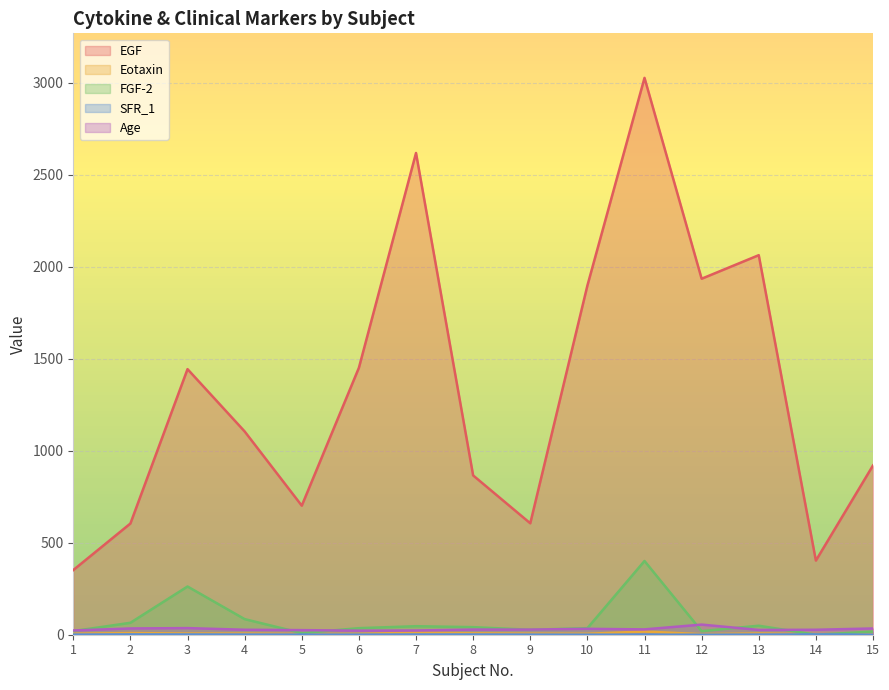

How many interior local peaks does the EGF series have?

4